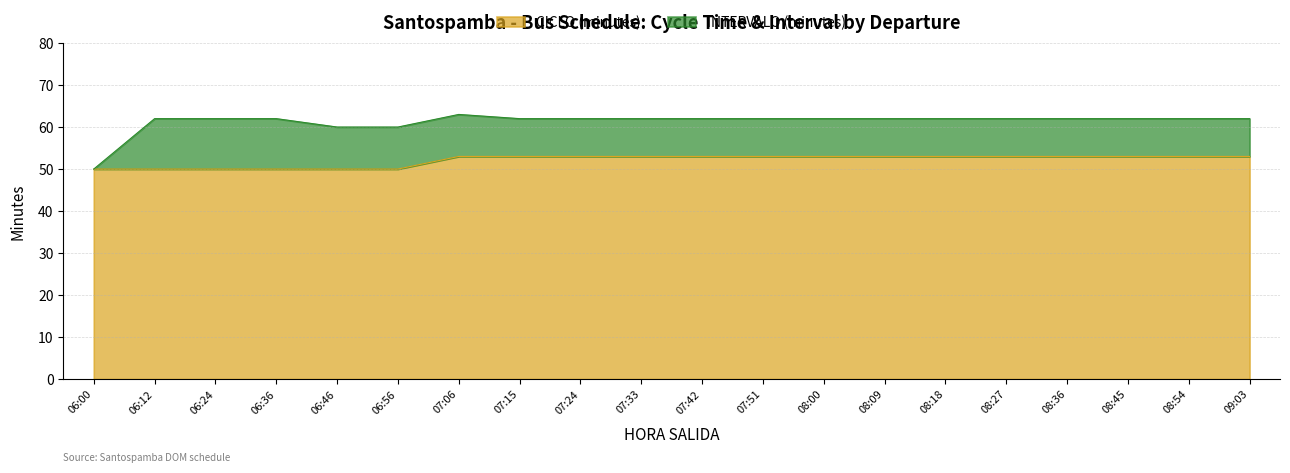

What is the label of the 3rd point from the left?

06:24